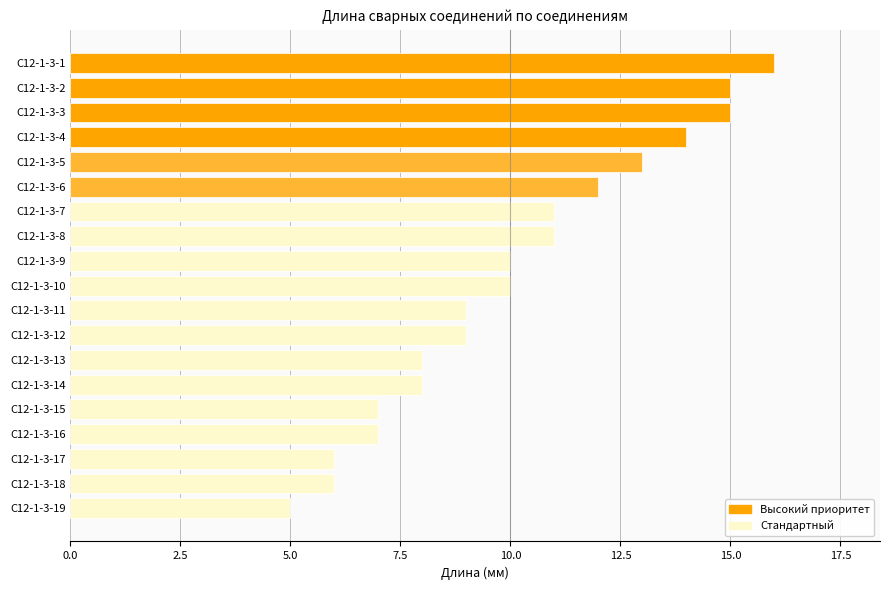

Approximately how many times larger is the value at C12-1-3-4 compared to C12-1-3-8?

1.3